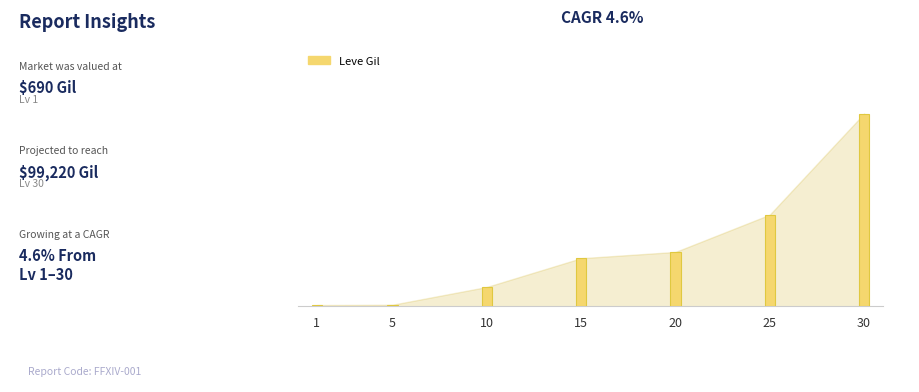

What is the smallest value displayed?

690